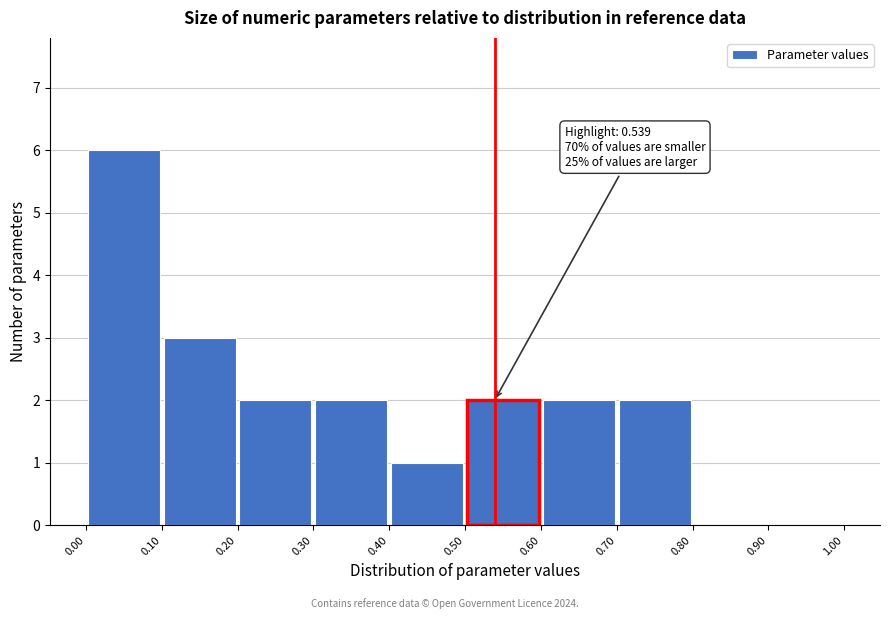

Which range on the x-axis has the tallest bar?

0.00 to 0.10